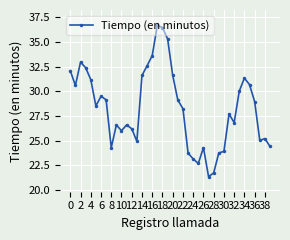

How many lines are shown in the chart?

1